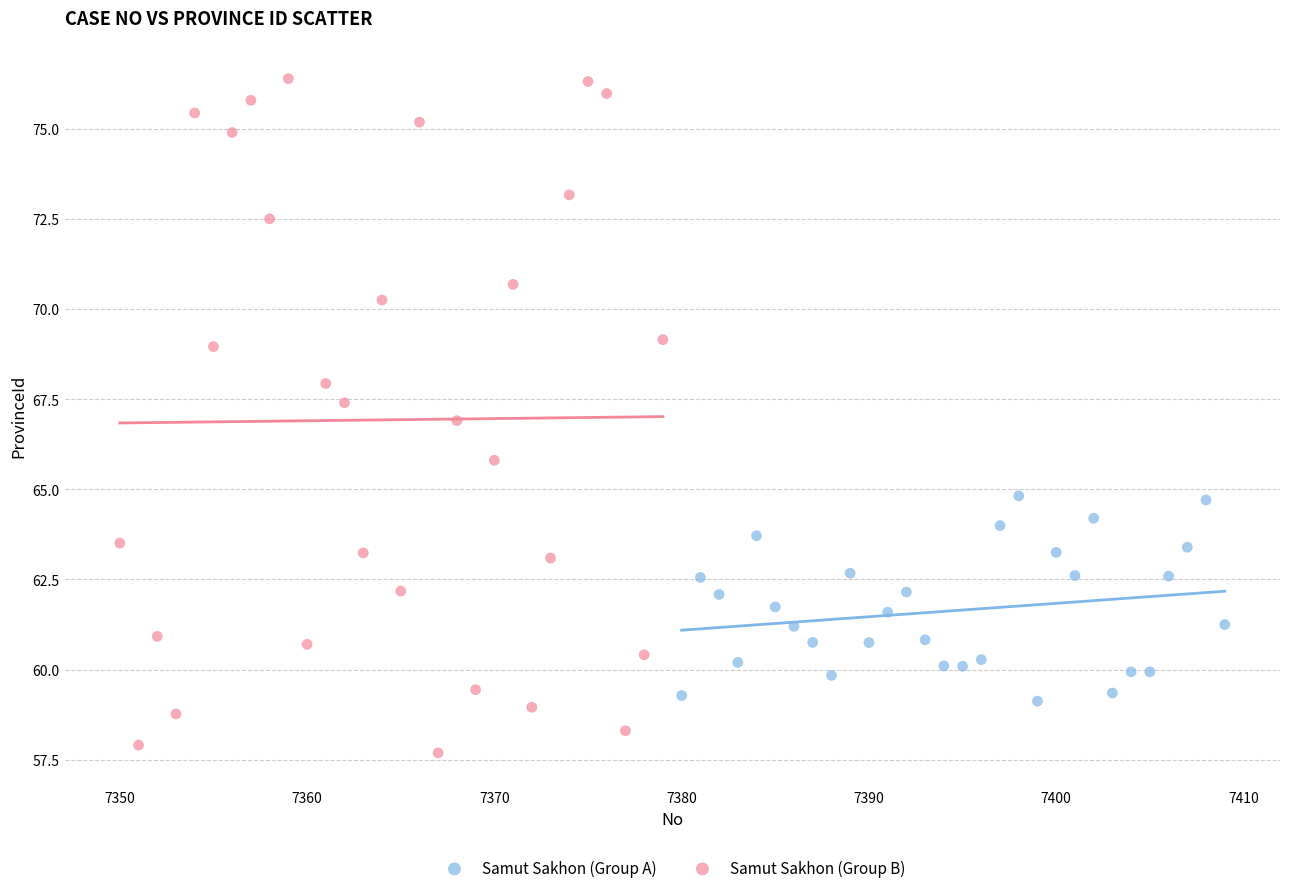

Which series has the largest Y range (max minus min)?

Samut Sakhon (Group B)